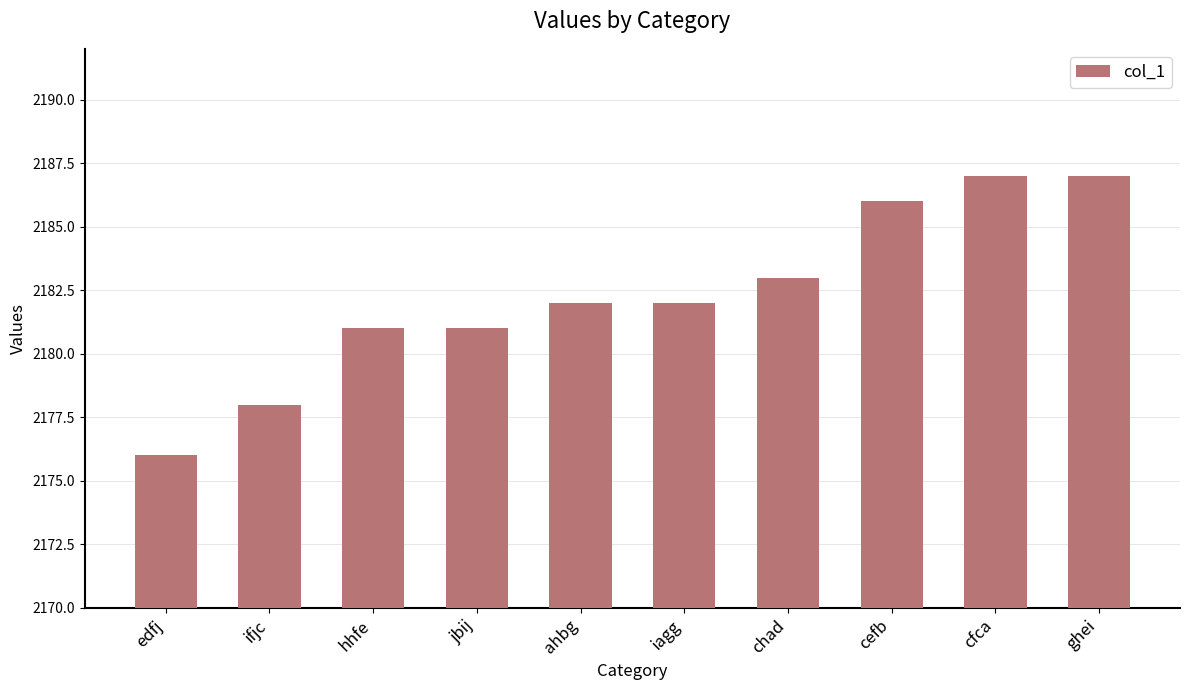

What is the label of the 2nd bar from the left?

ifjc